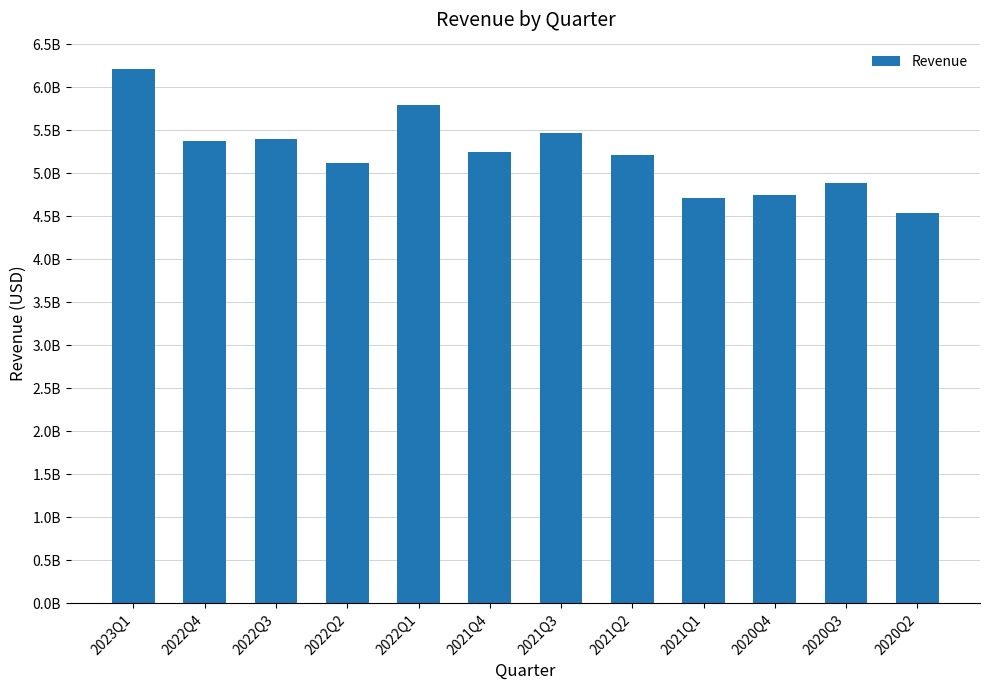

List the labels in order of value, smallest first.

2020Q2, 2021Q1, 2020Q4, 2020Q3, 2022Q2, 2021Q2, 2021Q4, 2022Q4, 2022Q3, 2021Q3, 2022Q1, 2023Q1